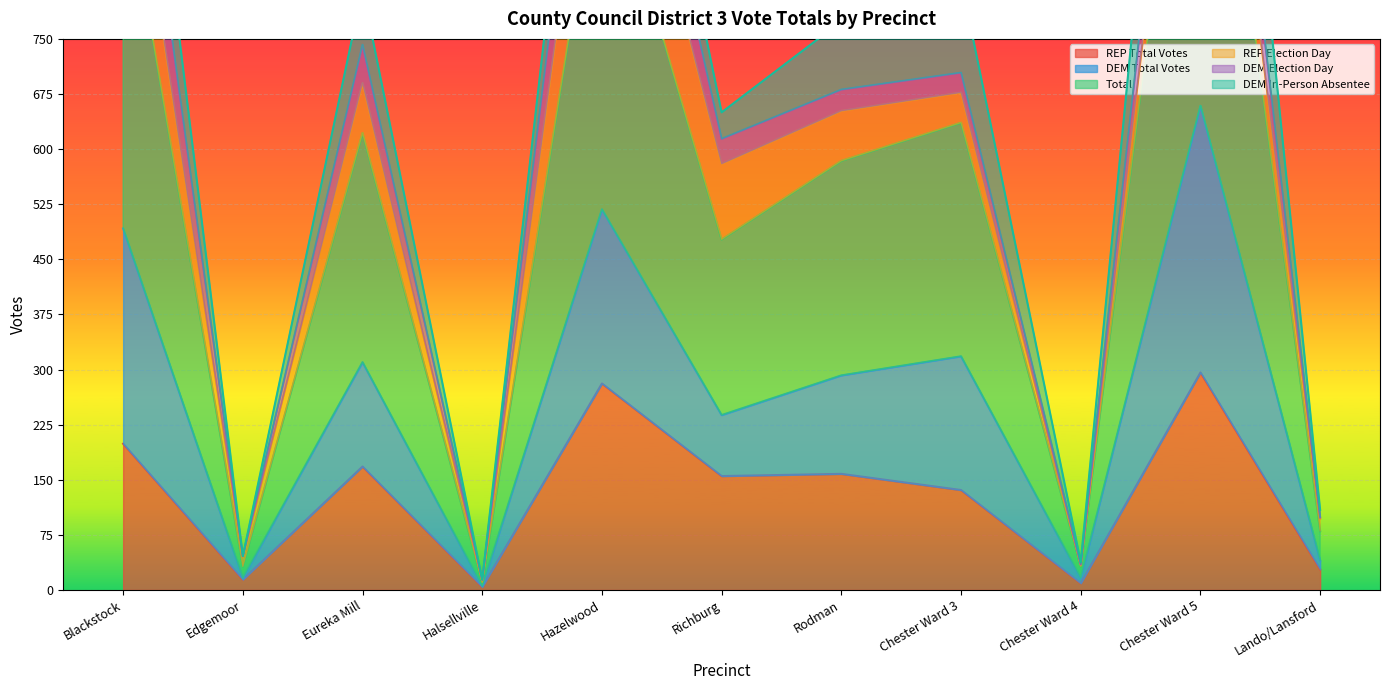

Where is the first local minimum for Total?

Edgemoor